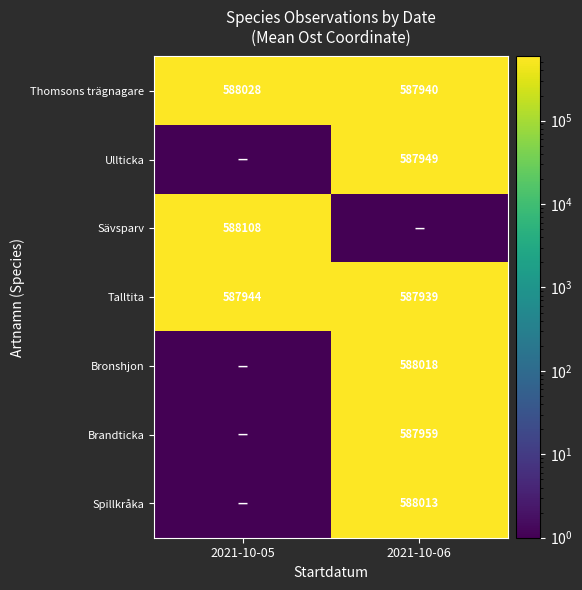

True or false: Ullticka has a value of 587949 at 2021-10-06.

True